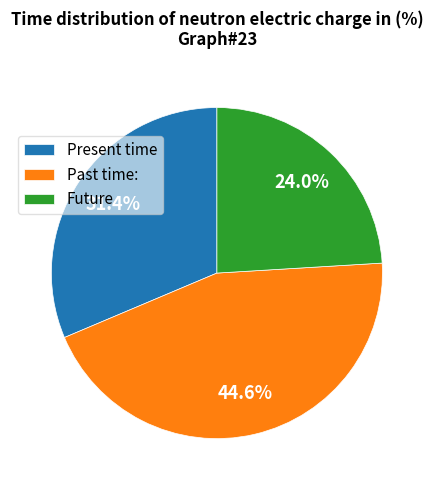

Rank the categories by value from highest to lowest.

Past time:, Present time, Future